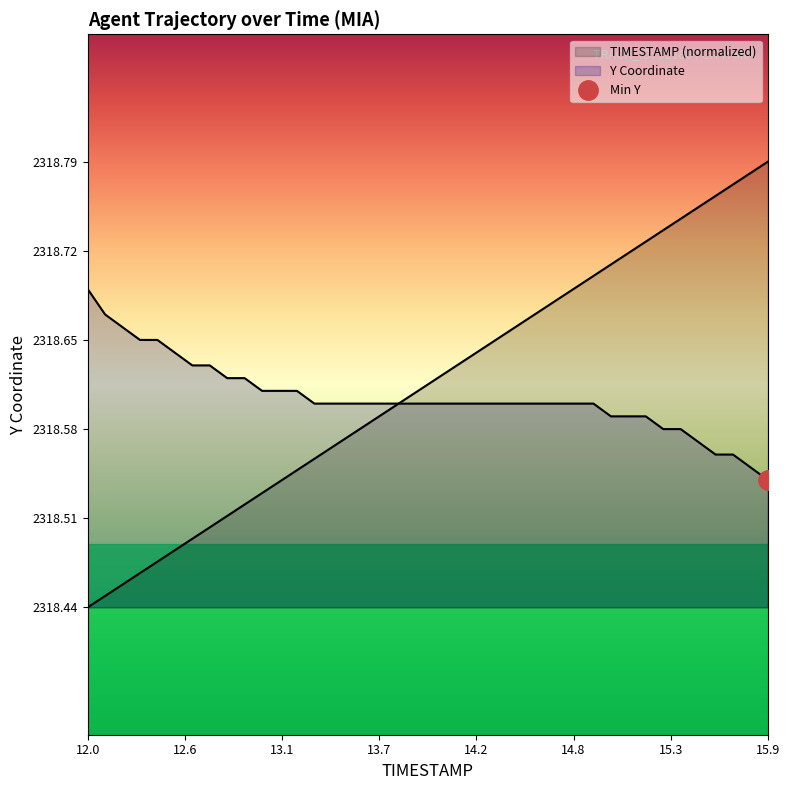

The Y series shows 2318.6 at 15.6. True or false?

True